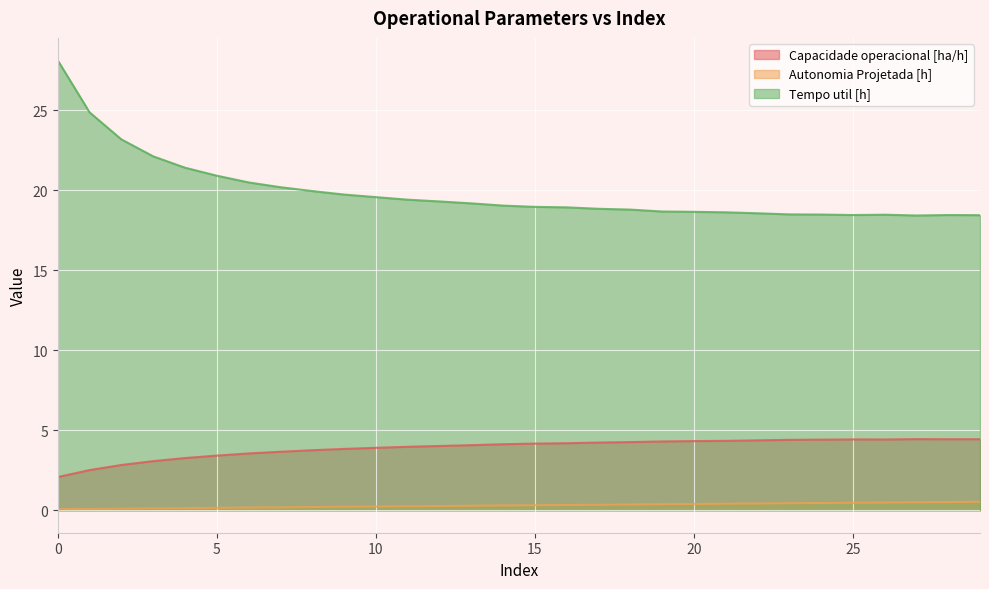

Reading left to right, extract all data points from this chart.

Capacidade operacional [ha/h]: 2.1	2.5	2.8	3.1	3.3	3.4	3.6	3.7	3.8	3.8	3.9	4.0	4.0	4.1	4.1	4.2	4.2	4.2	4.3	4.3	4.3	4.3	4.4	4.4	4.4	4.4	4.4	4.4	4.4	4.4
Autonomia Projetada [h]: 0.1	0.1	0.1	0.1	0.1	0.1	0.2	0.2	0.2	0.2	0.2	0.2	0.3	0.3	0.3	0.3	0.3	0.3	0.4	0.4	0.4	0.4	0.4	0.4	0.5	0.5	0.5	0.5	0.5	0.5
Tempo util [h]: 28.1	24.9	23.2	22.1	21.4	20.9	20.5	20.2	20.0	19.7	19.6	19.4	19.3	19.2	19.1	19.0	18.9	18.9	18.8	18.7	18.7	18.6	18.6	18.5	18.5	18.5	18.5	18.4	18.5	18.4